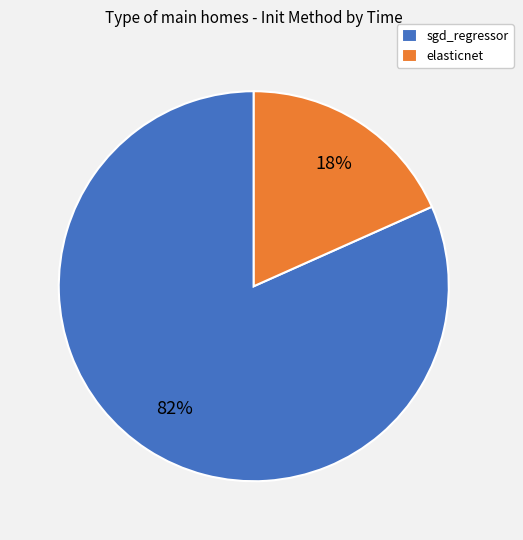

Rank the categories by value from highest to lowest.

sgd_regressor, elasticnet